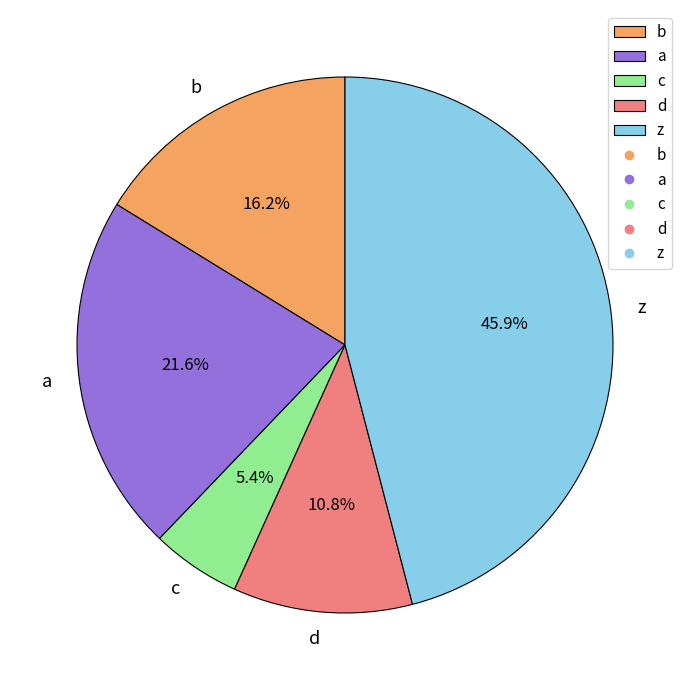

To the nearest percent, what portion does a represent?

22%